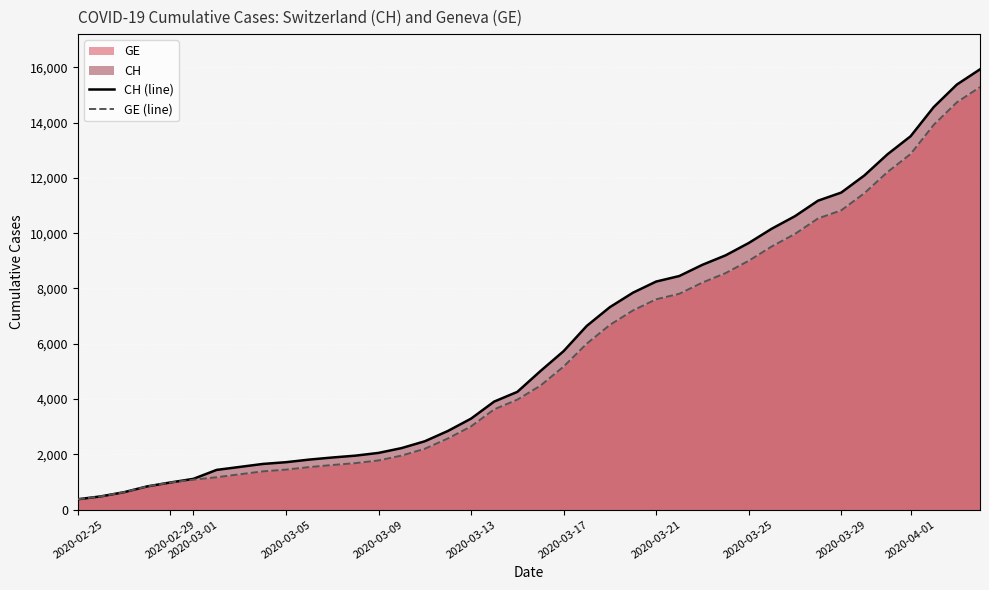

The value of CH (line) at 2020-03-05 is 1715. True or false?

True